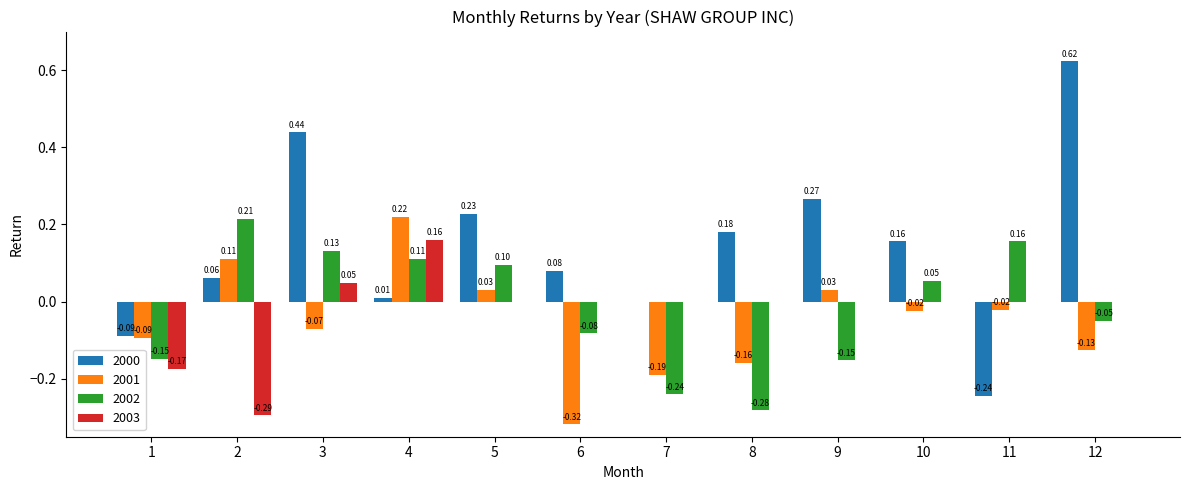

Which series changed the most between 2 and 4?

2003